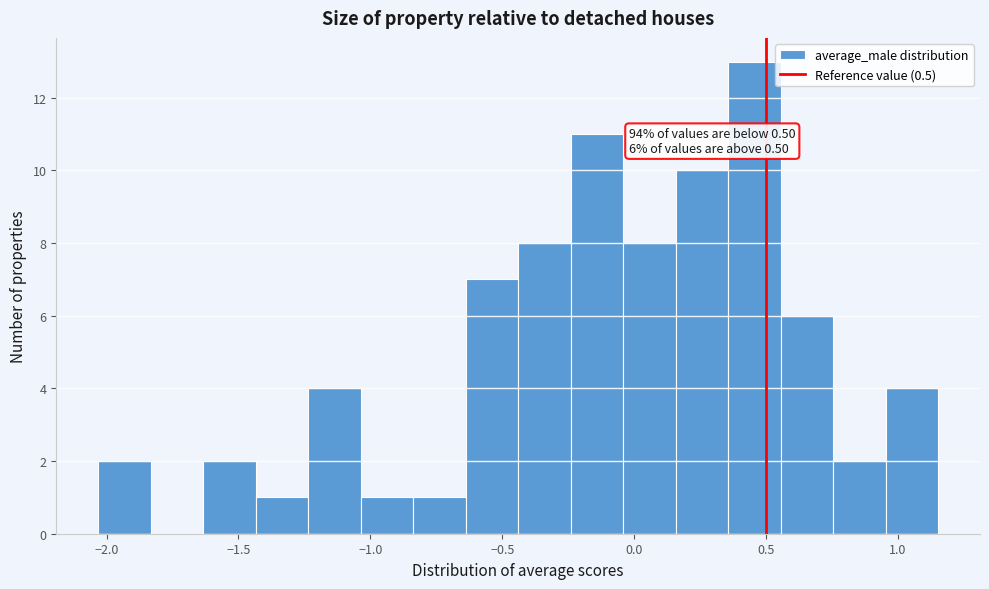

Read against the x-axis, roughly where is the centre of the tallest bar?

0.45